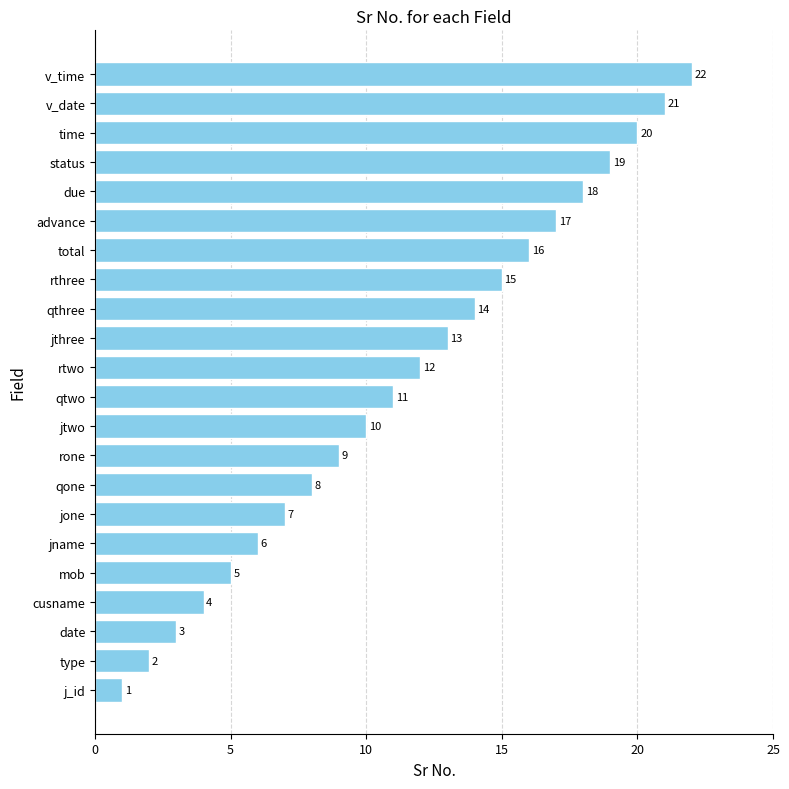

Approximately how many times larger is the value at qtwo compared to rone?

1.2